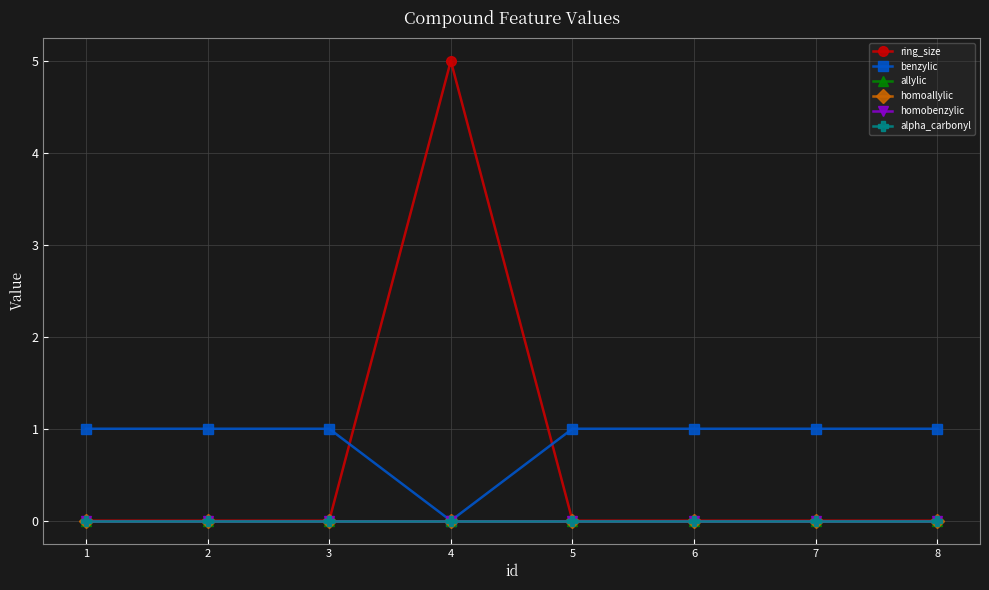

Does the chart have visible grid lines?

Yes